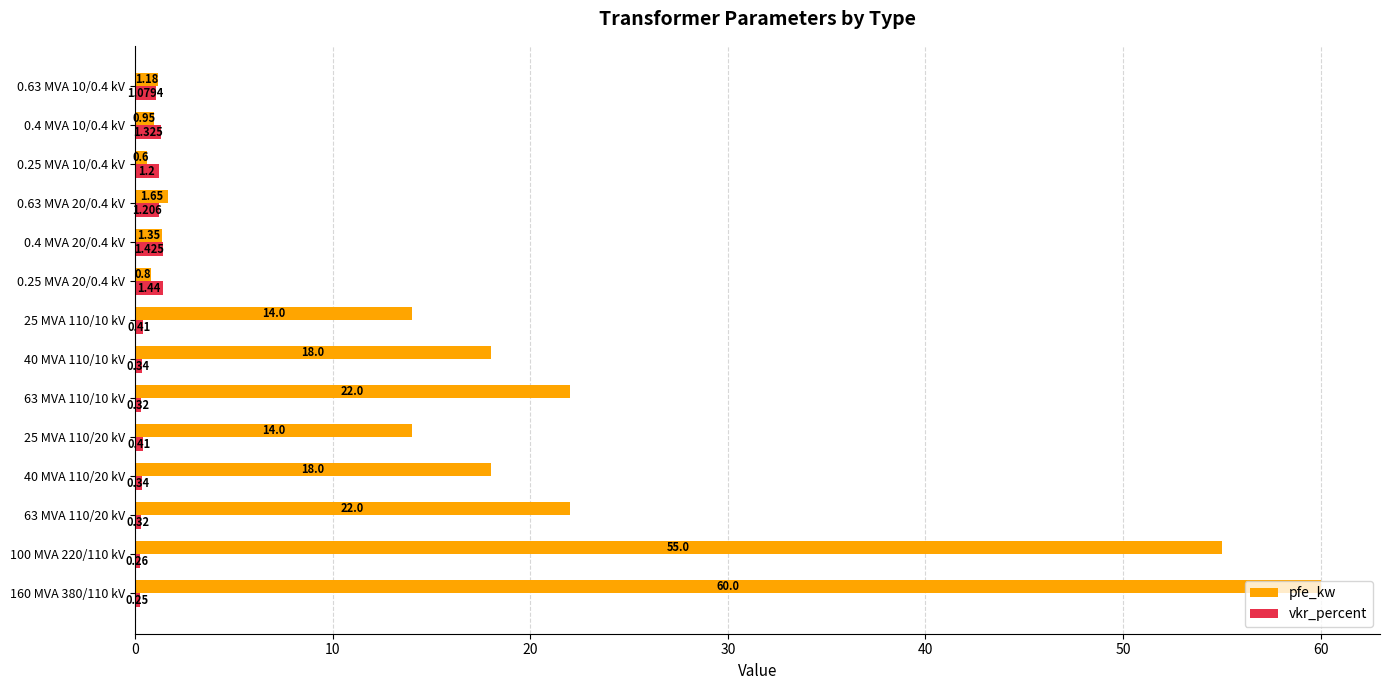

List the series in order of their overall mean, highest first.

pfe_kw, vkr_percent